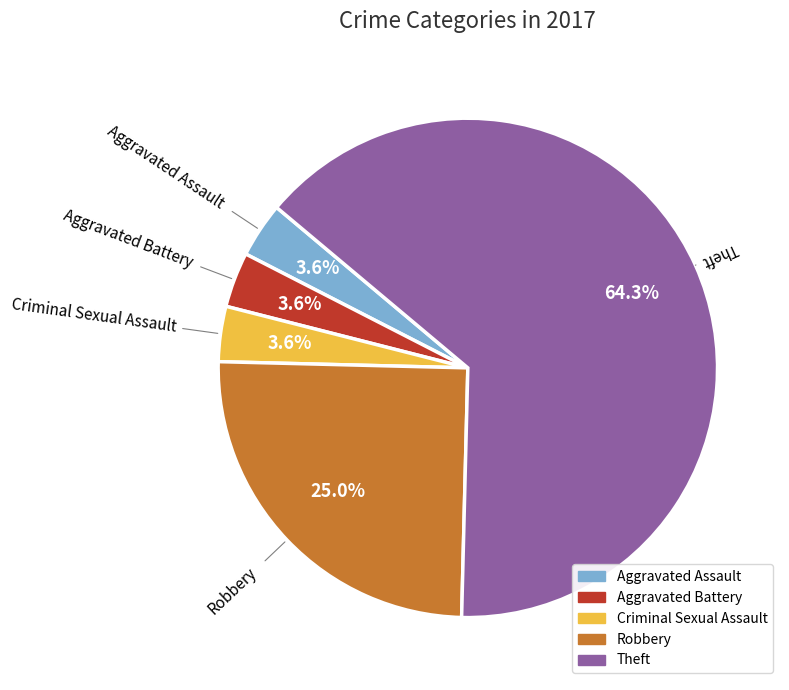

To the nearest percent, what is the difference between the largest and smallest slice percentages?

61%